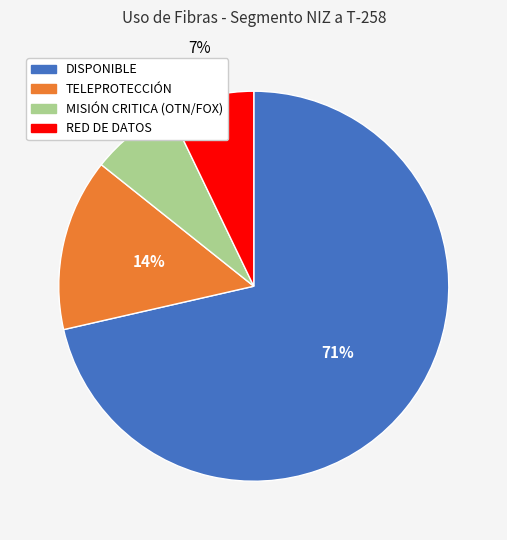

To the nearest percent, what percentage of the pie is RED DE DATOS?

7%